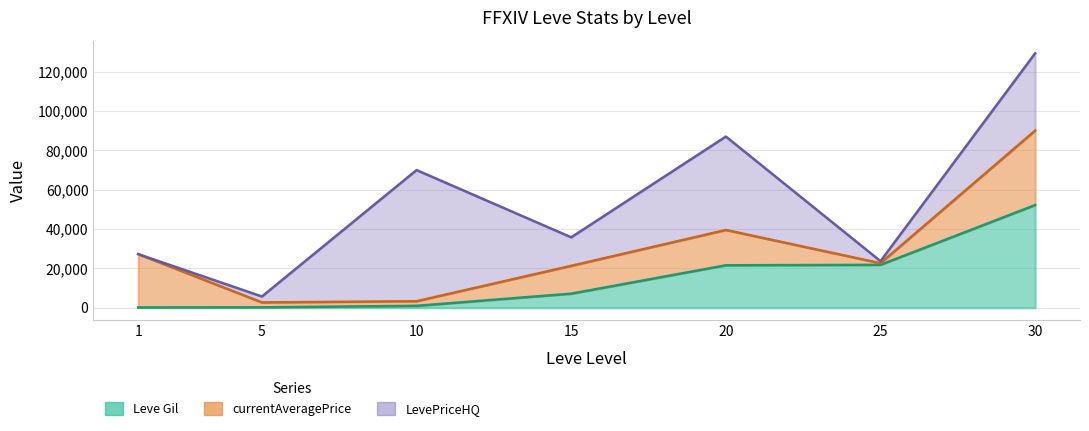

What is the difference between the LevePriceHQ values at 10 and 1?

66672